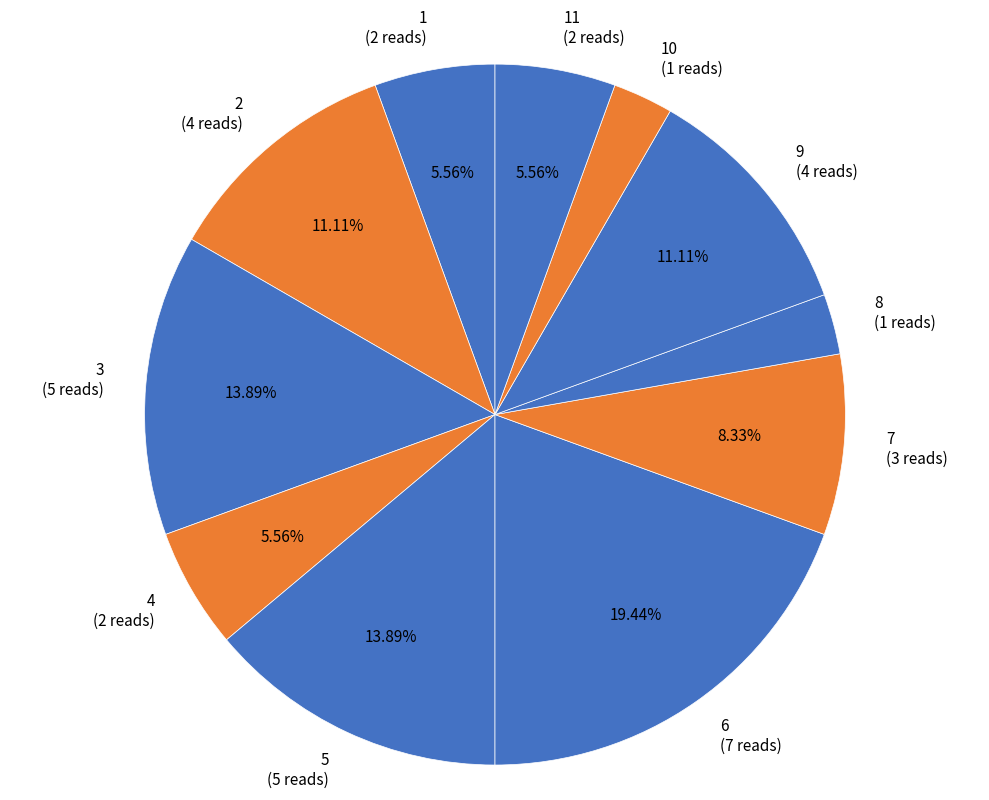

Between 4 (2 reads) and 8 (1 reads), which is larger?

4 (2 reads)